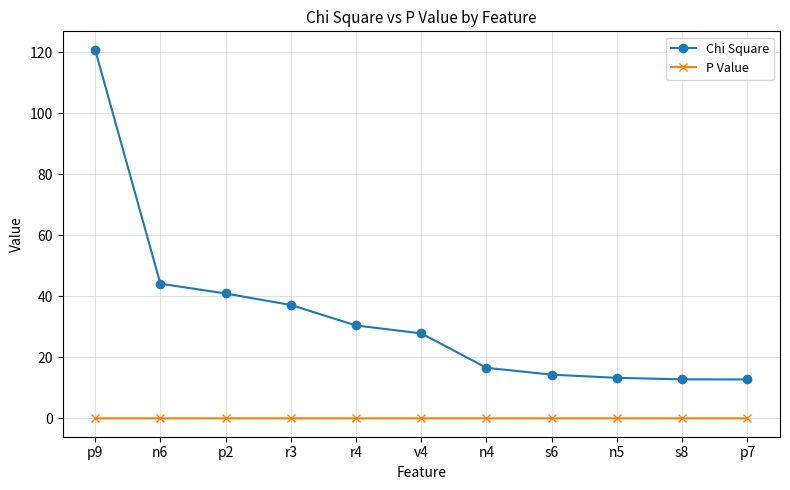

Is it true that Chi Square equals 19.7 at s8?

False